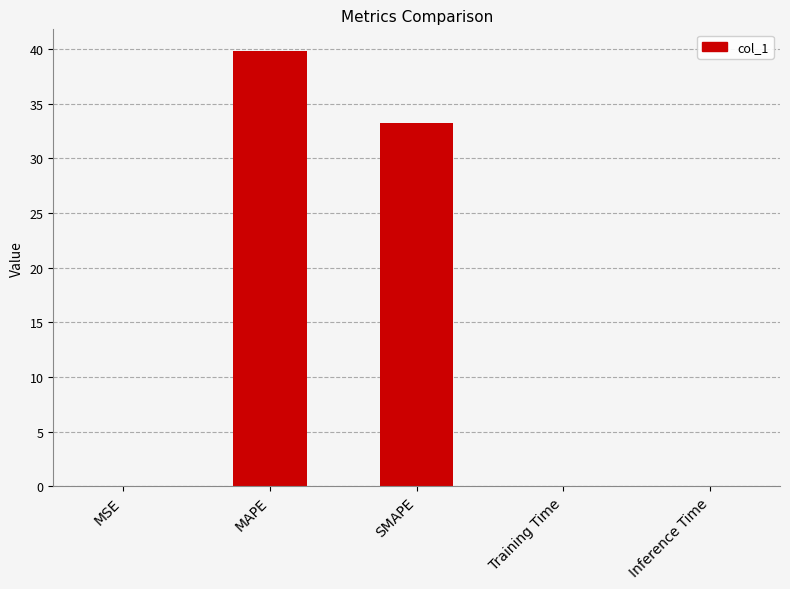

What is the change in value from SMAPE to Inference Time?

-33.2